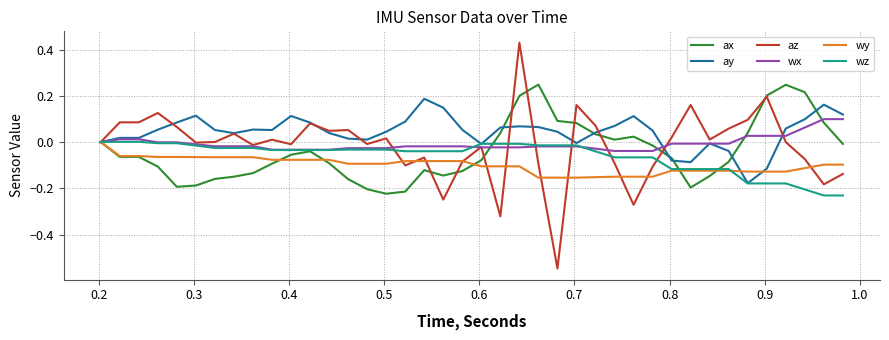

Which series has the largest range (max minus min)?

az